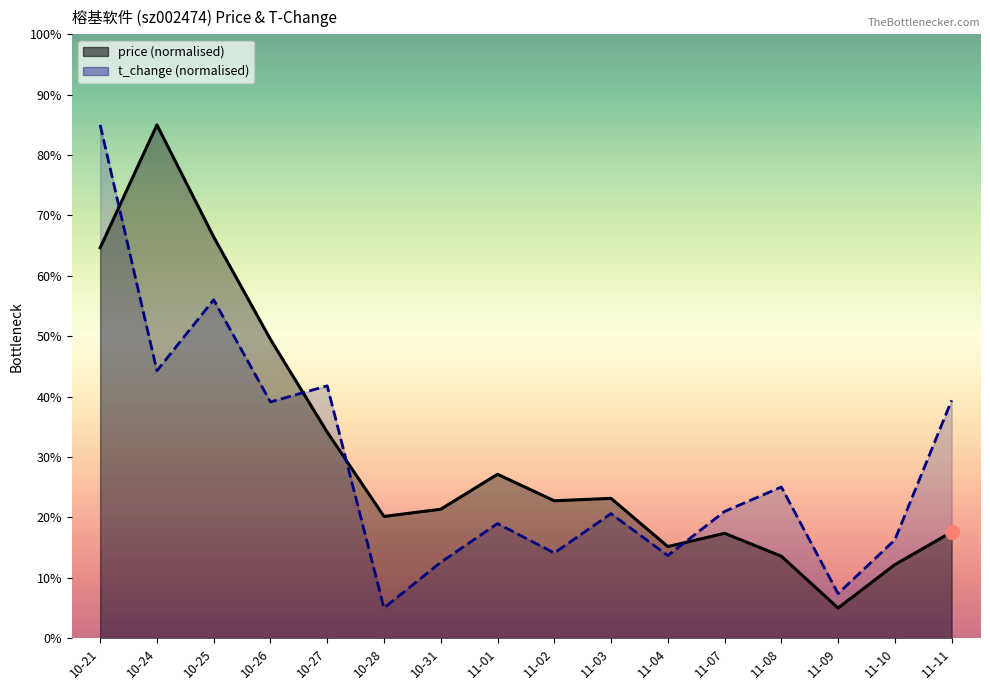

The price series shows 15.2 at 11-04. True or false?

True